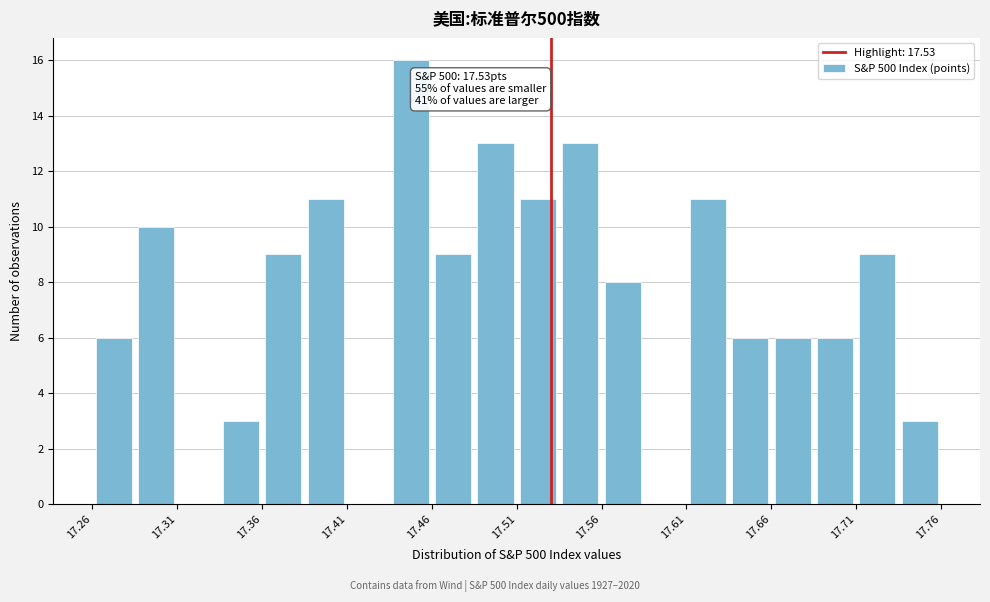

Over which range of the x-axis is the bar tallest?

17.435 to 17.460